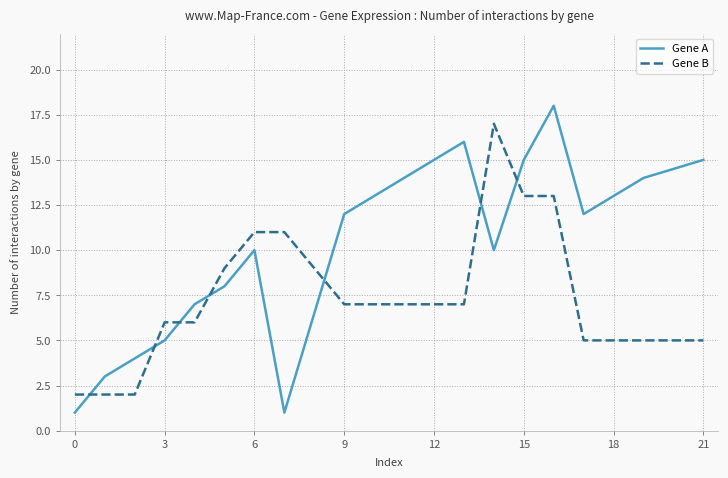

True or false: Gene A and Gene B cross at least once.

True